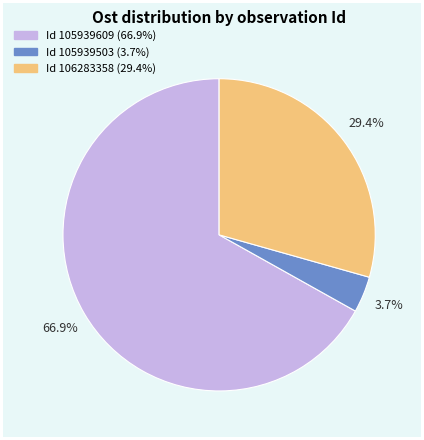

Does any single category account for the majority?

Yes